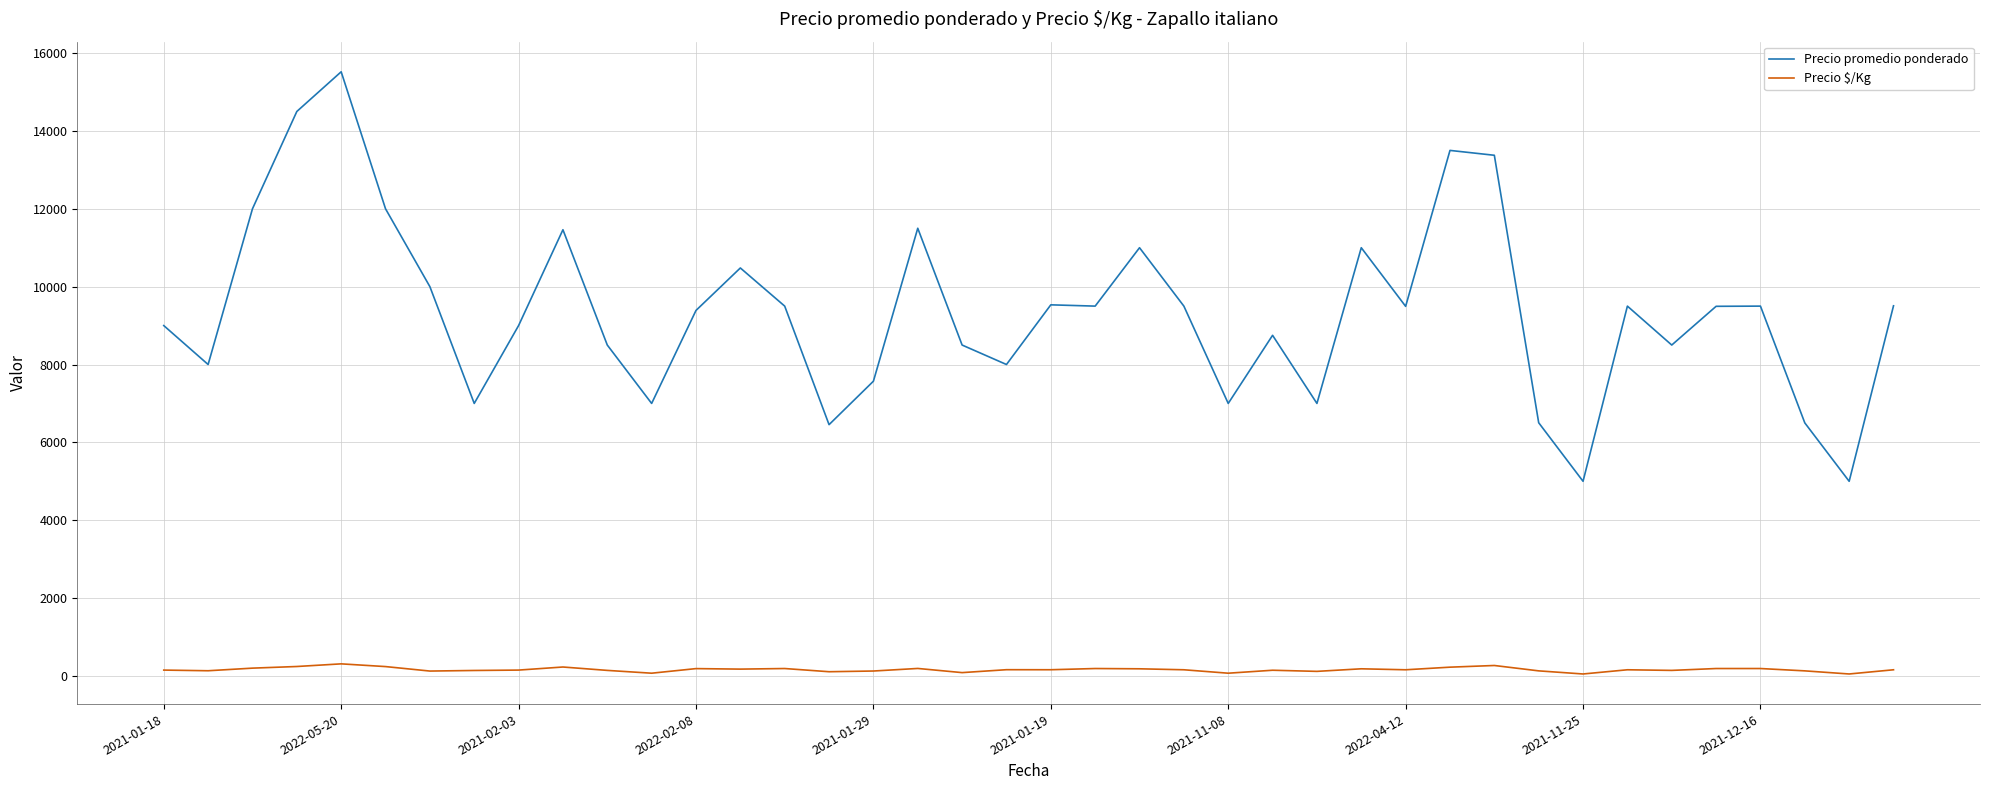

Which series has the widest spread of values?

Precio promedio ponderado